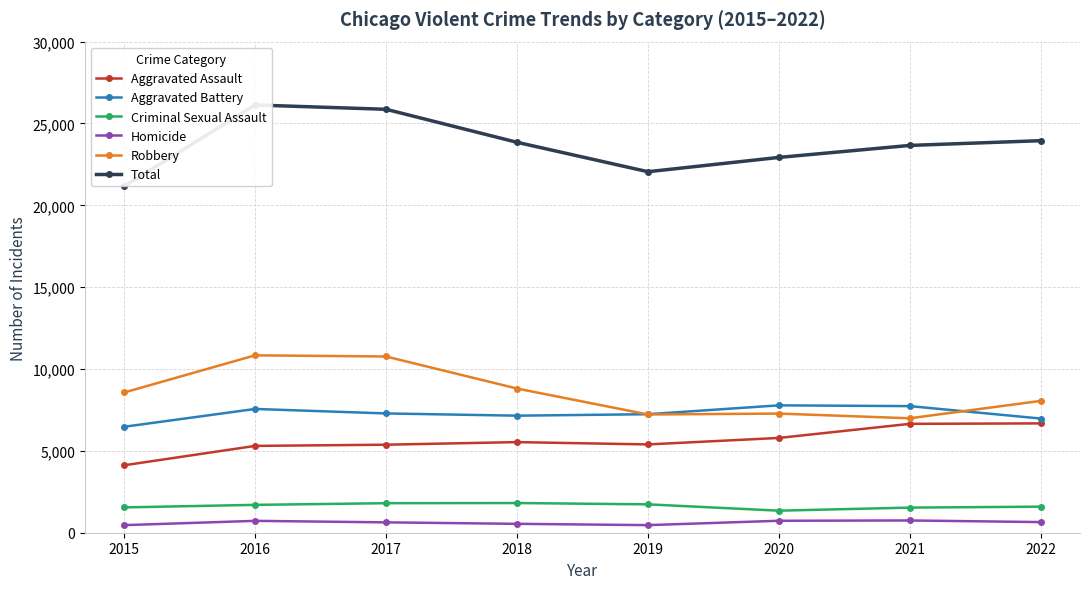

At which category does Criminal Sexual Assault reach its first local valley?

2020